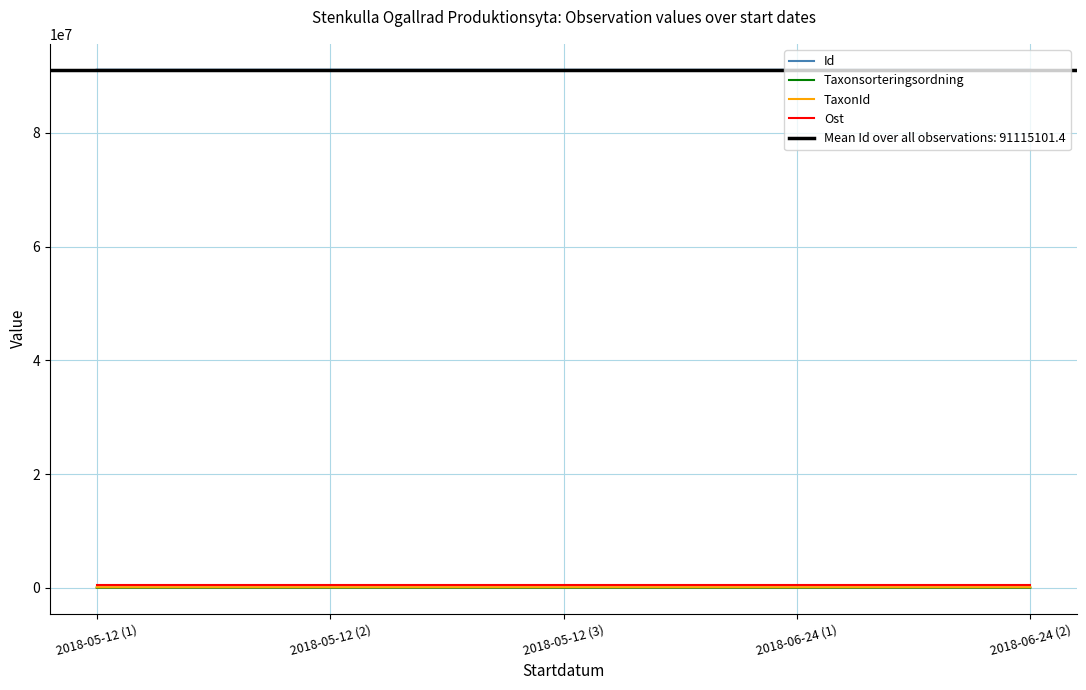

What is the spread (max minus min) of values at 2018-05-12 (2)?

91111941